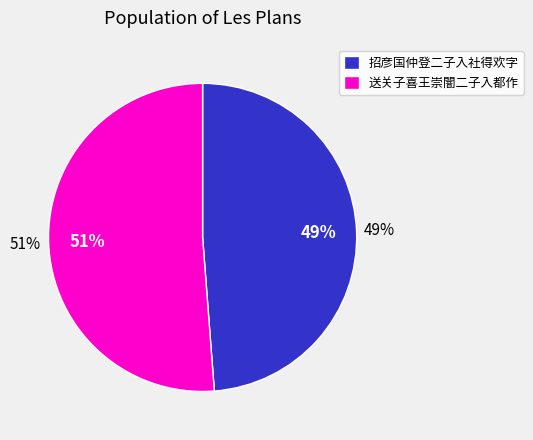

To the nearest percent, what portion does 招彦国仲登二子入社得欢字 represent?

49%